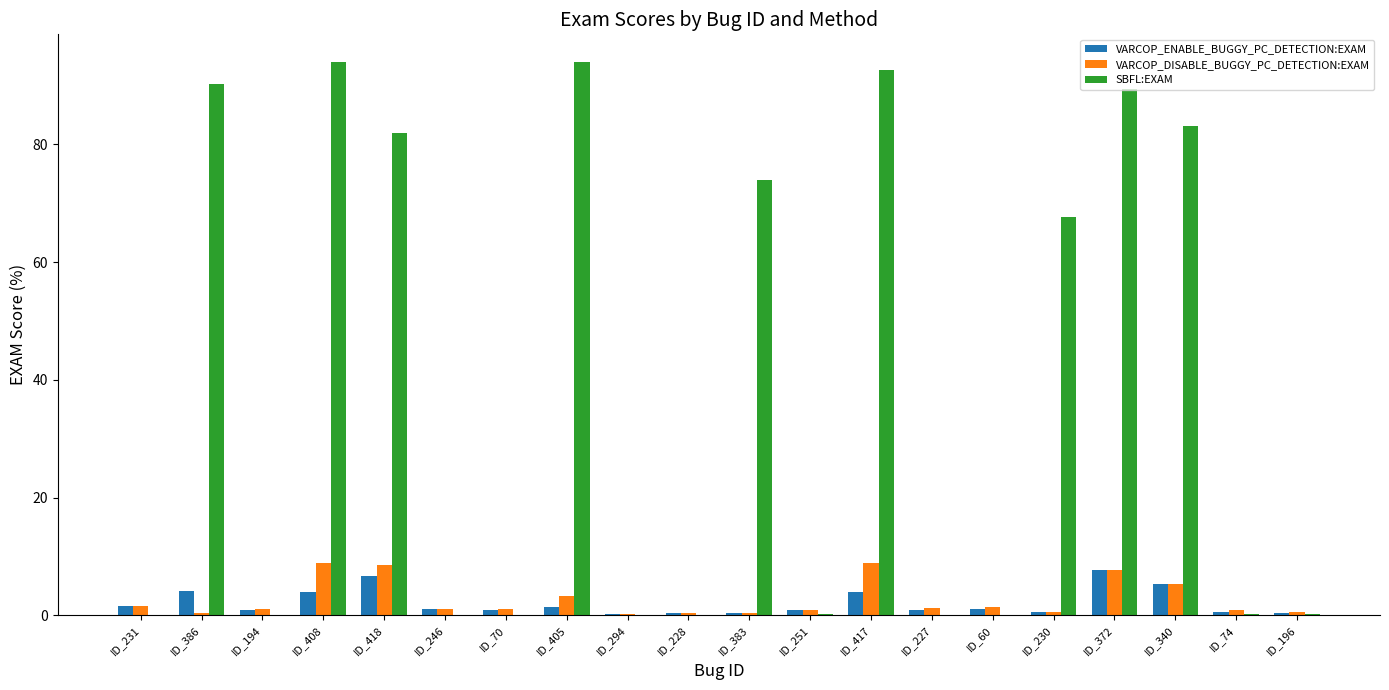

True or false: VARCOP_ENABLE_BUGGY_PC_DETECTION:EXAM has a value of 4.0 at ID_408.

True